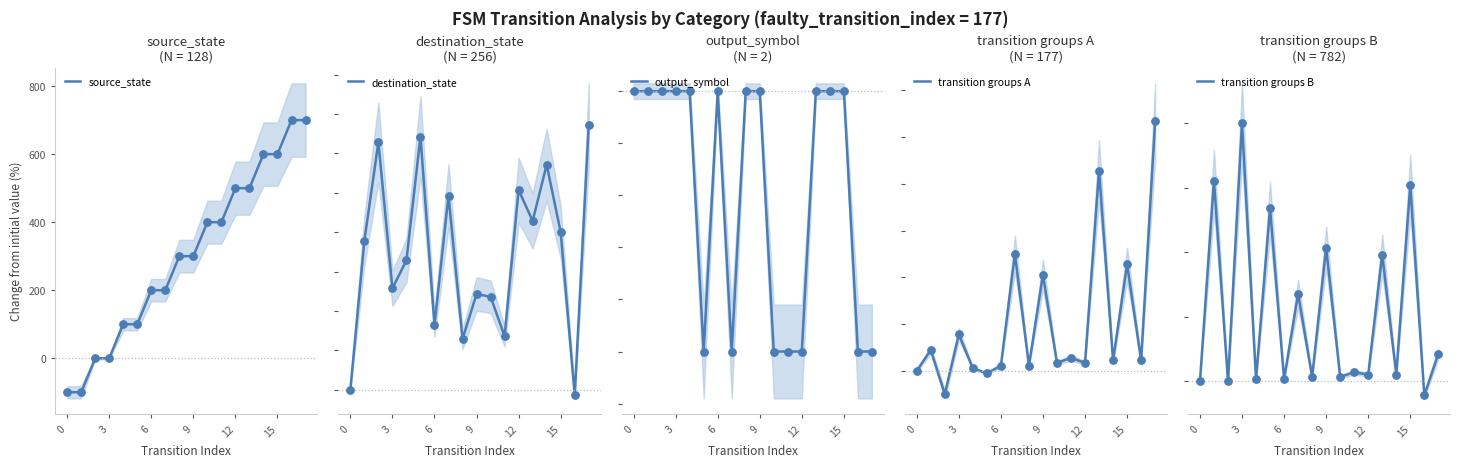

Which series contains the lowest Y value?

source_state